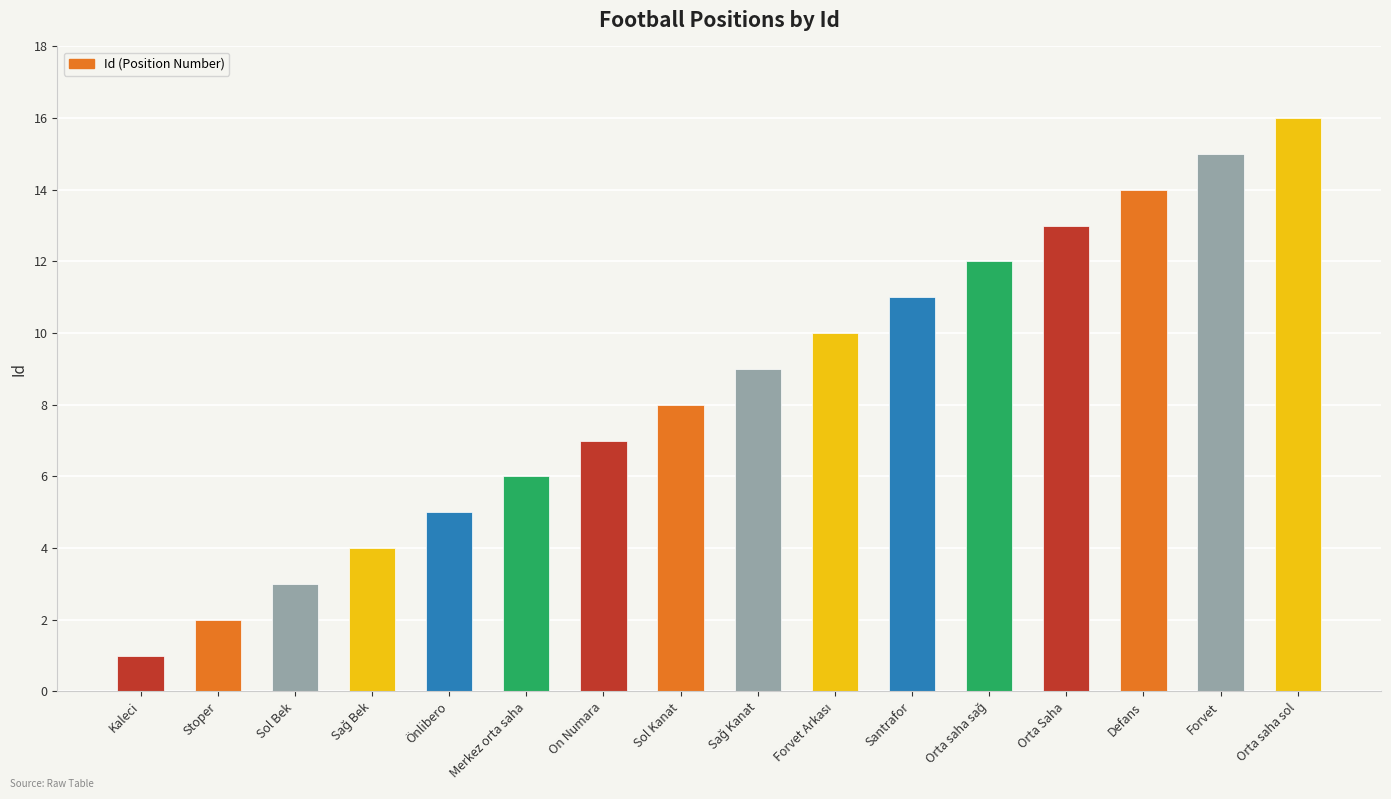

Reading left to right, extract all data points from this chart.

1	2	3	4	5	6	7	8	9	10	11	12	13	14	15	16